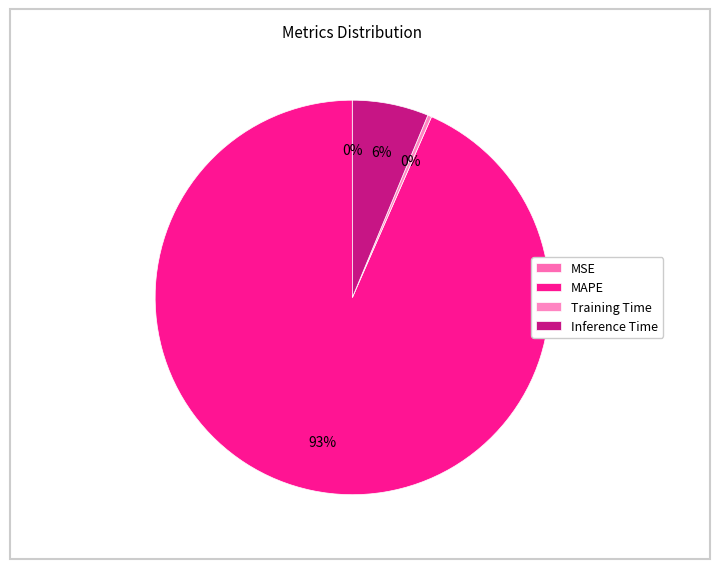

Is it true that MSE is 0% of the pie?

True